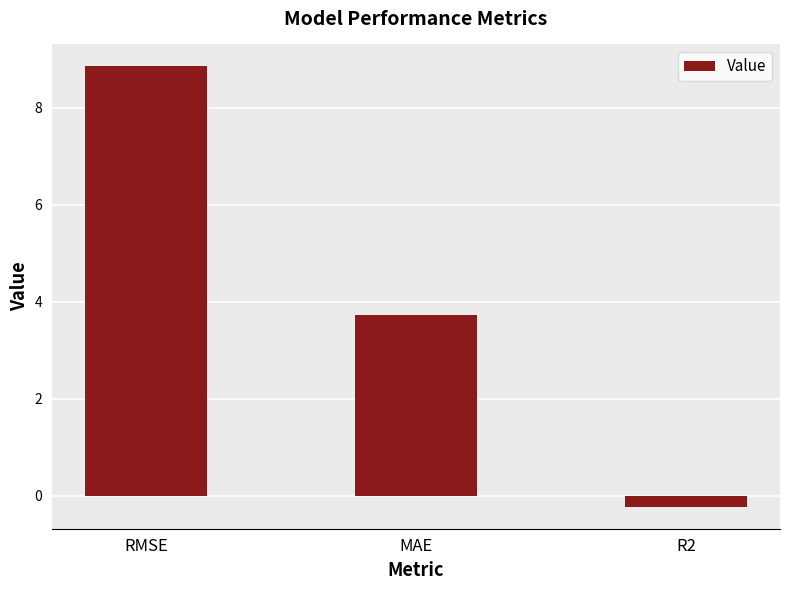

Is it true that the value at MAE is 3.7?

True